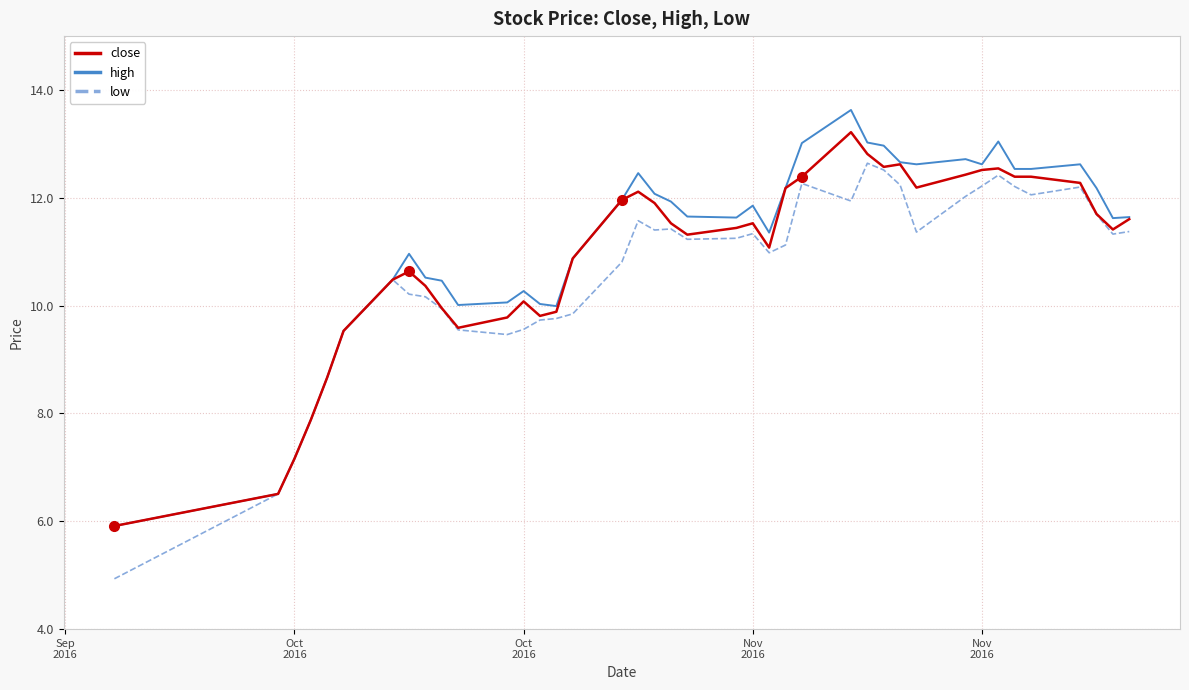

At how many categories does at least one series exceed 9?

35